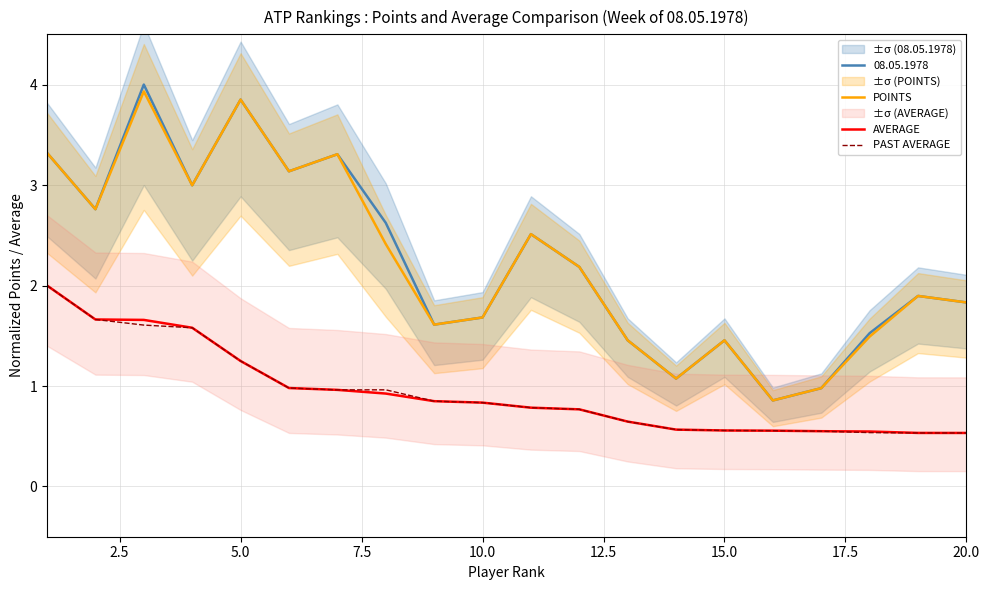

How many categories are shown in the chart?

20